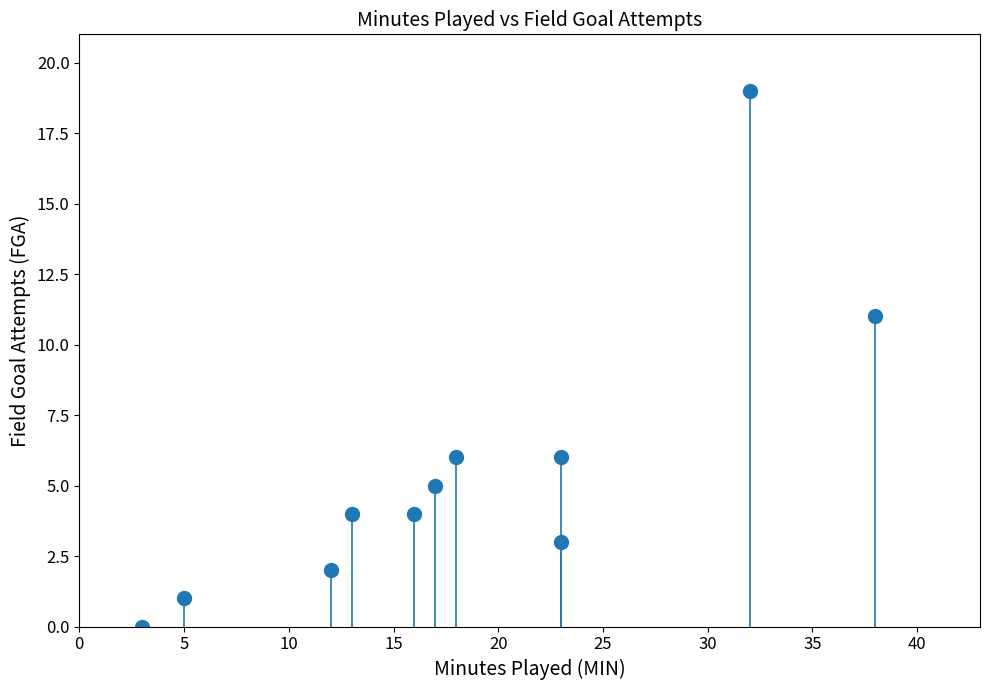

What Y value in the scatter plot is closest to 9?

11